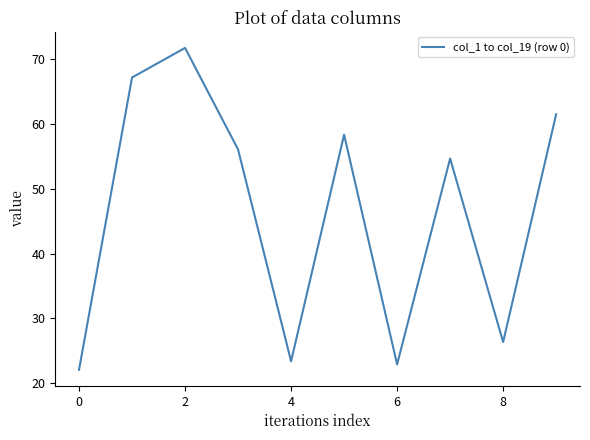

What is the greatest value displayed?

71.7